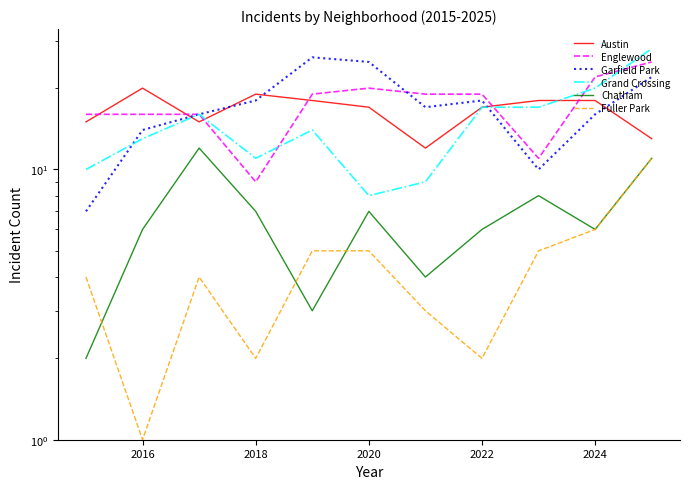

What is the minimum value for Austin?

12